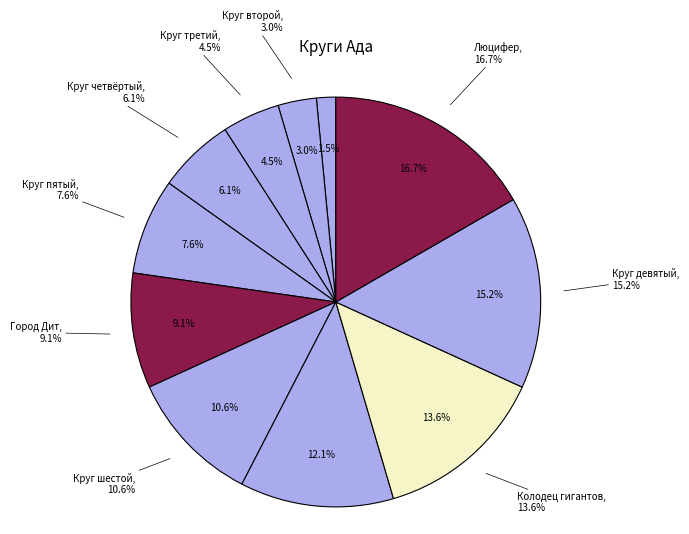

What percentage is the Колодец гигантов slice, to the nearest percent?

14%